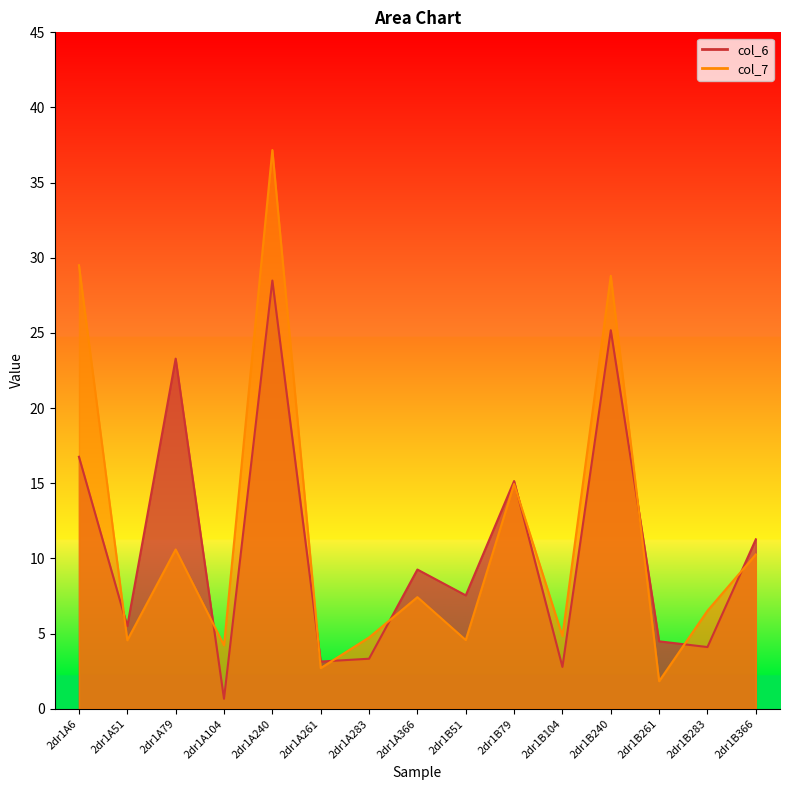

At how many categories does at least one series exceed 14?

5